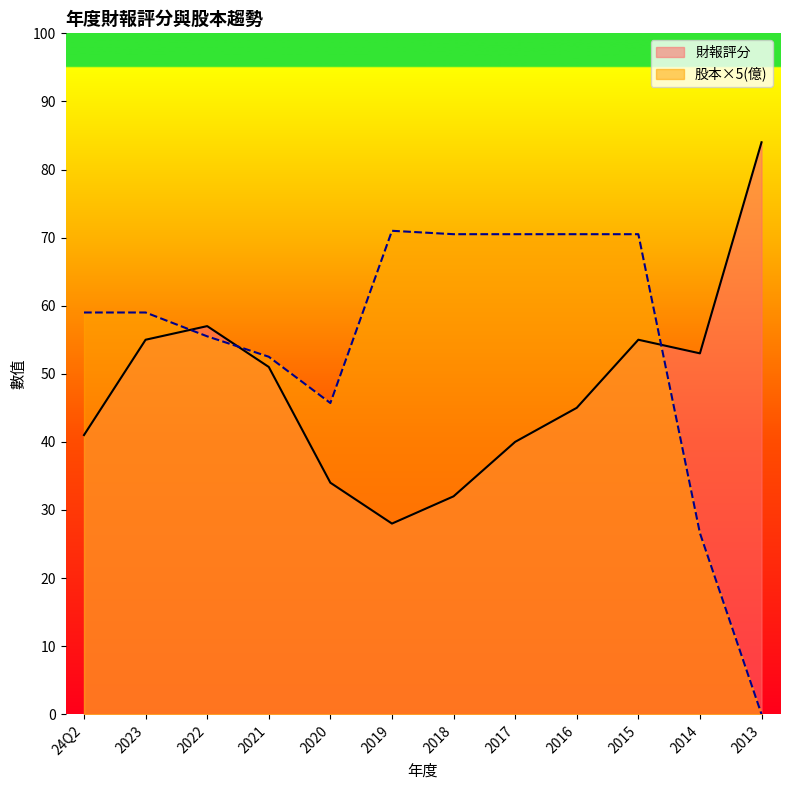

What is the spread (max minus min) of values at 24Q2?

18.0